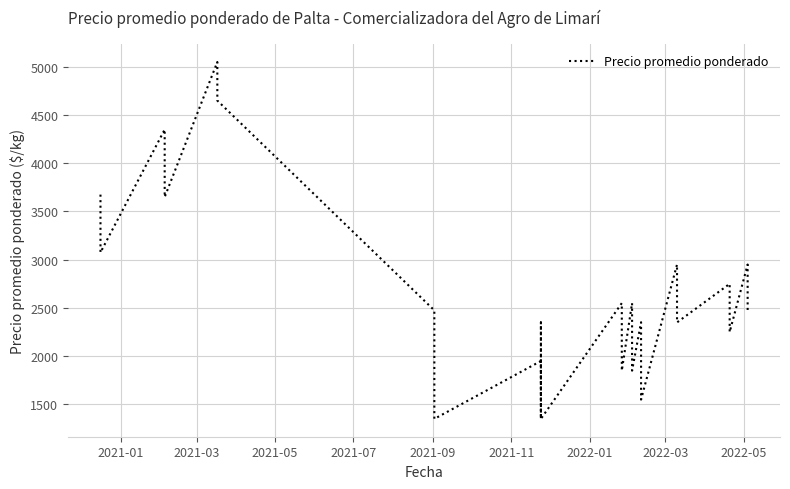

How many lines are shown in the chart?

1